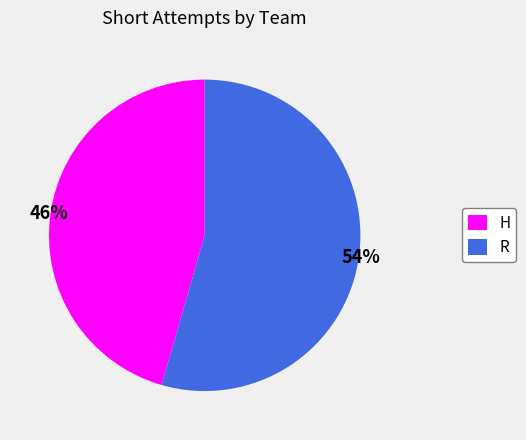

Which slice represents more than half of the pie?

R